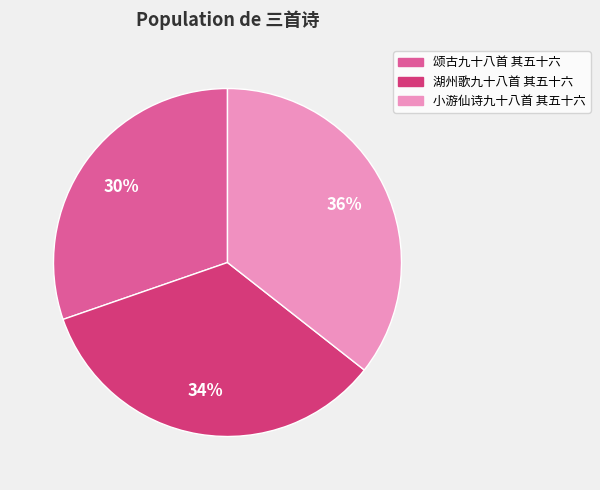

True or false: 颂古九十八首 其五十六 accounts for 37% of the total.

False